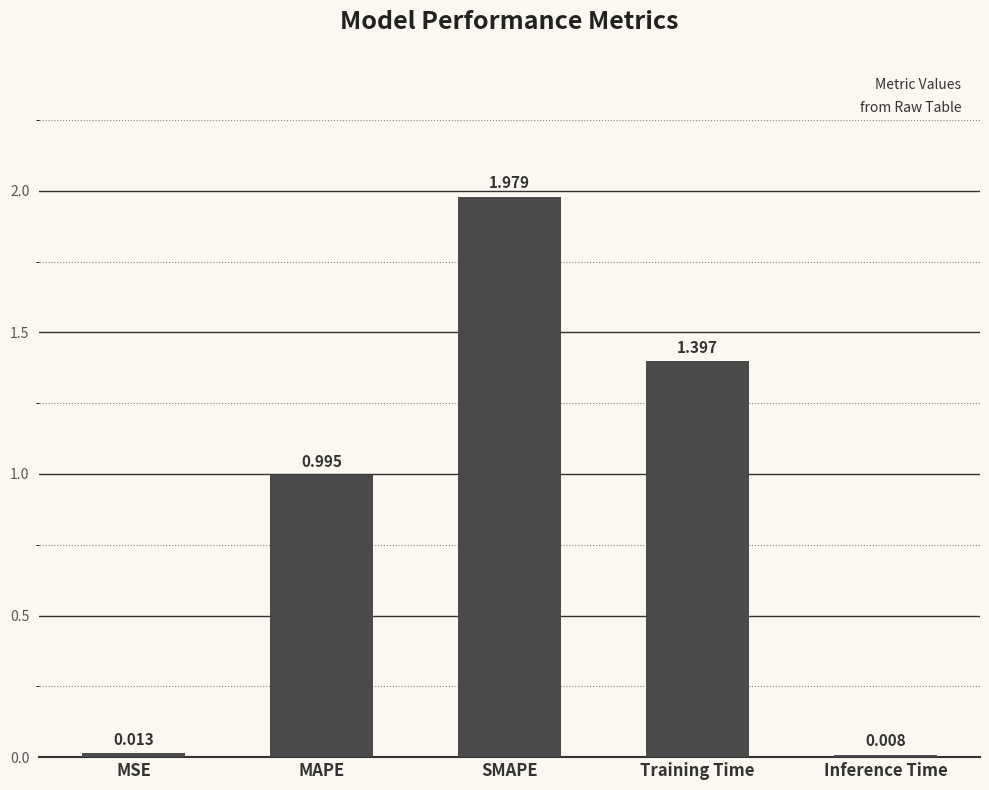

What is the change in value from MSE to Training Time?

+1.4